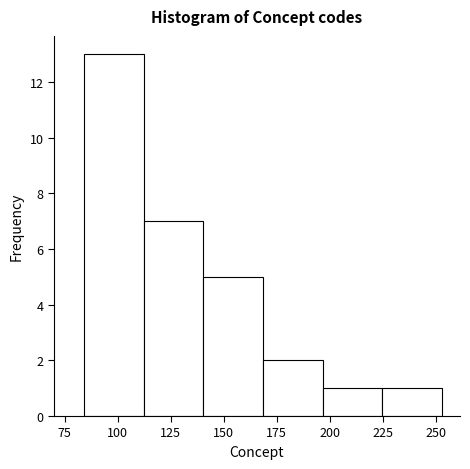

Reading left to right, transcribe this chart: for each bar, give the range it covers on the x-axis and its height. Neither the bar edges nor the heights are printed on the chart, so give them approximately, as read against the axes.

85 to 110: 13
110 to 140: 7
140 to 170: 5
170 to 195: 2
195 to 225: 1
225 to 255: 1